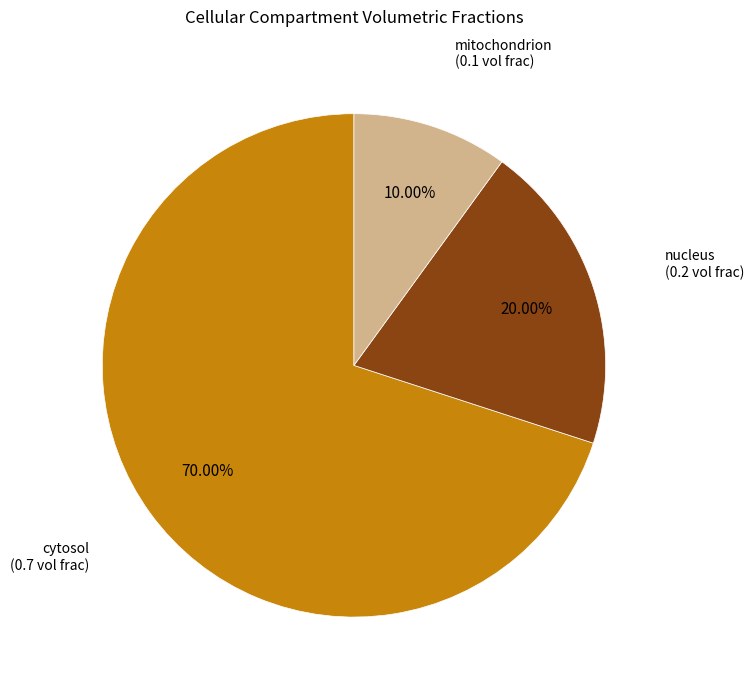

Does any single category account for the majority?

Yes